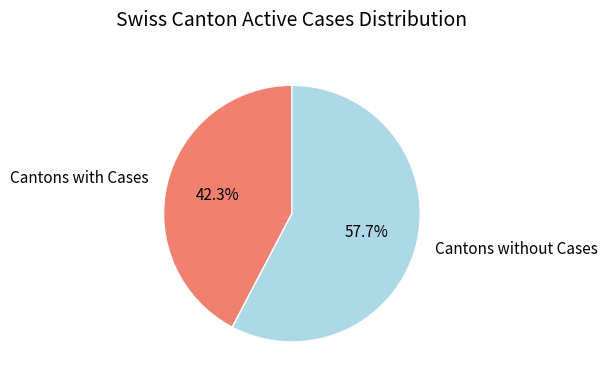

What is the total percentage of Cantons without Cases and Cantons with Cases?

100.0%